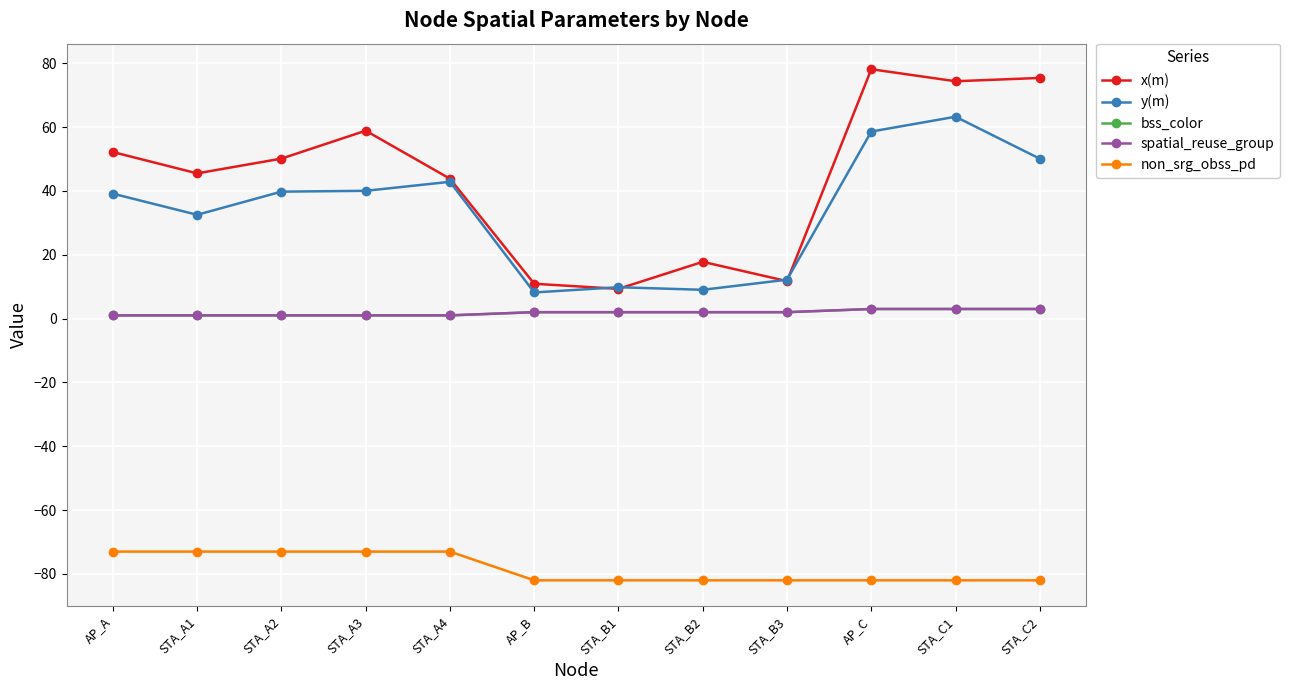

True or false: bss_color and y(m) cross at least once.

False